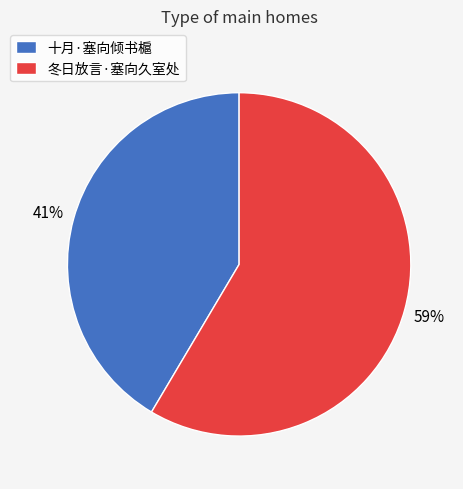

Between 十月·塞向倾书槴 and 冬日放言·塞向久室处, which is larger?

冬日放言·塞向久室处